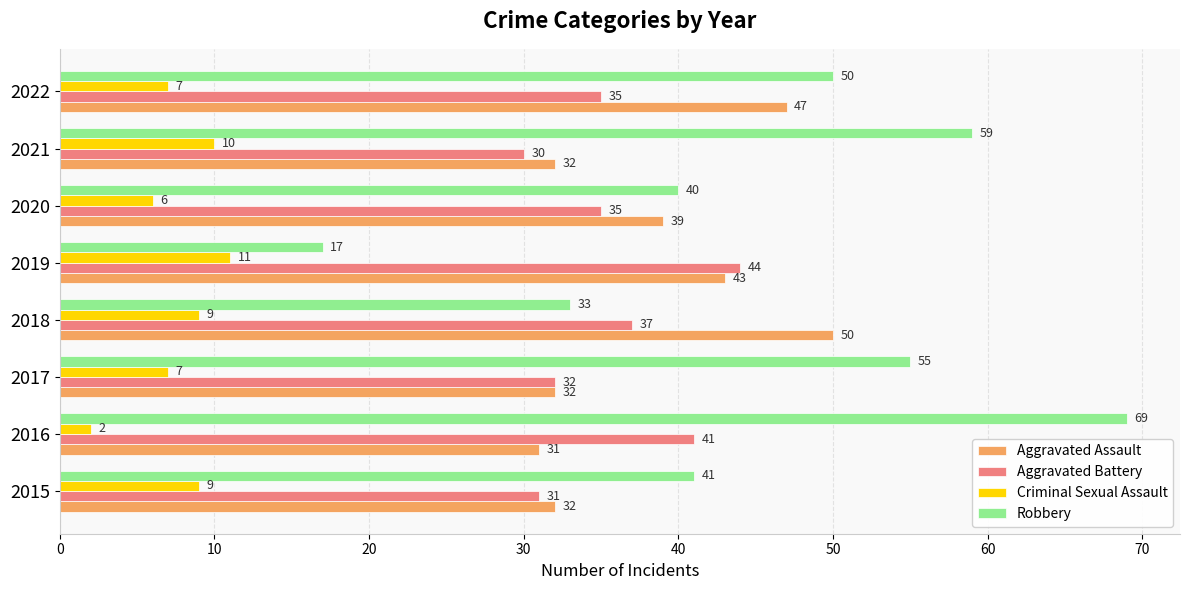

What is the maximum value shown in the chart?

69